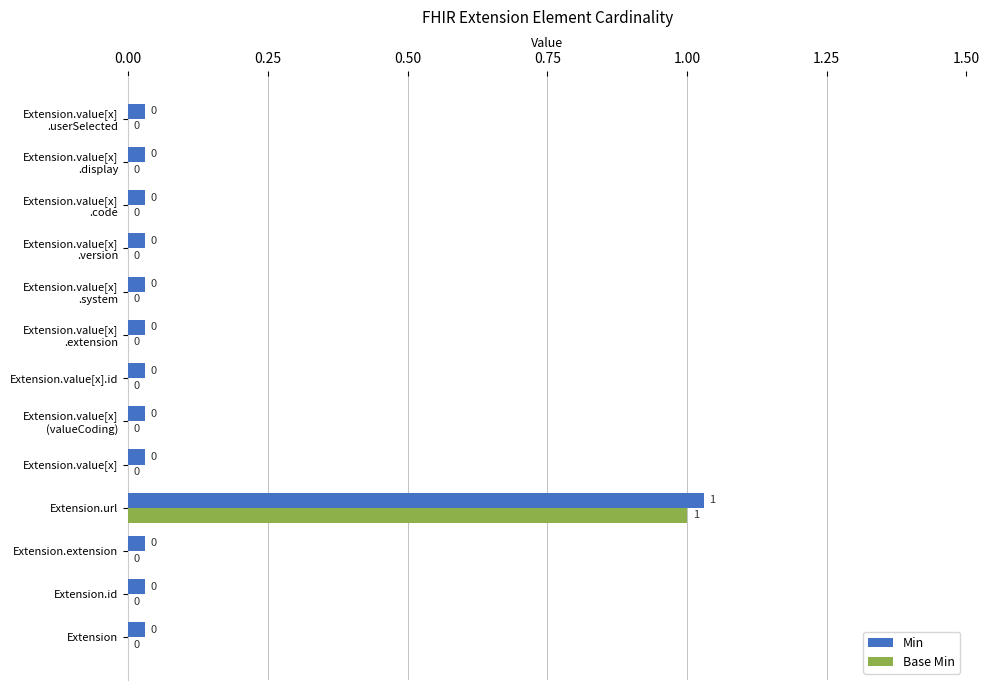

What position from the left is 8?

9